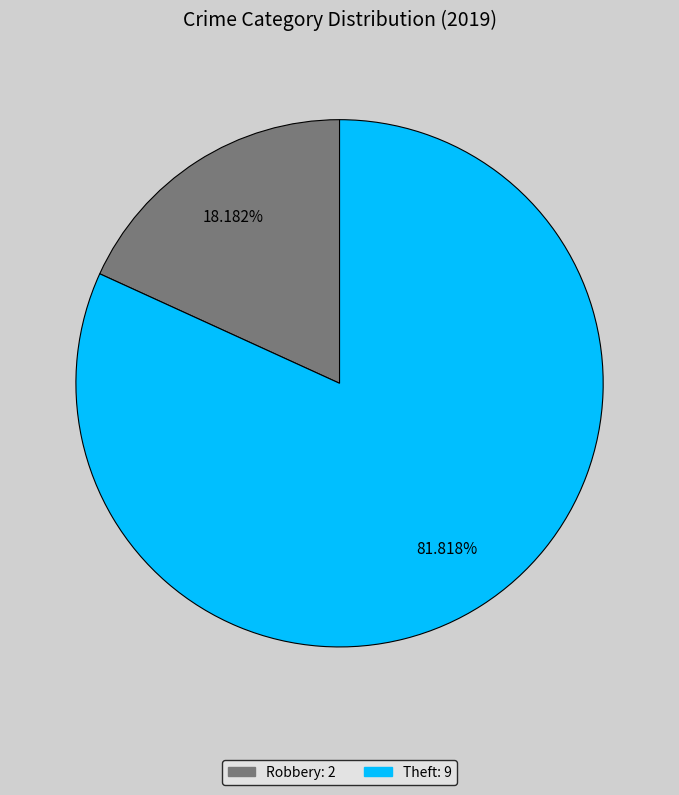

Is there any slice that represents more than half of the pie?

Yes